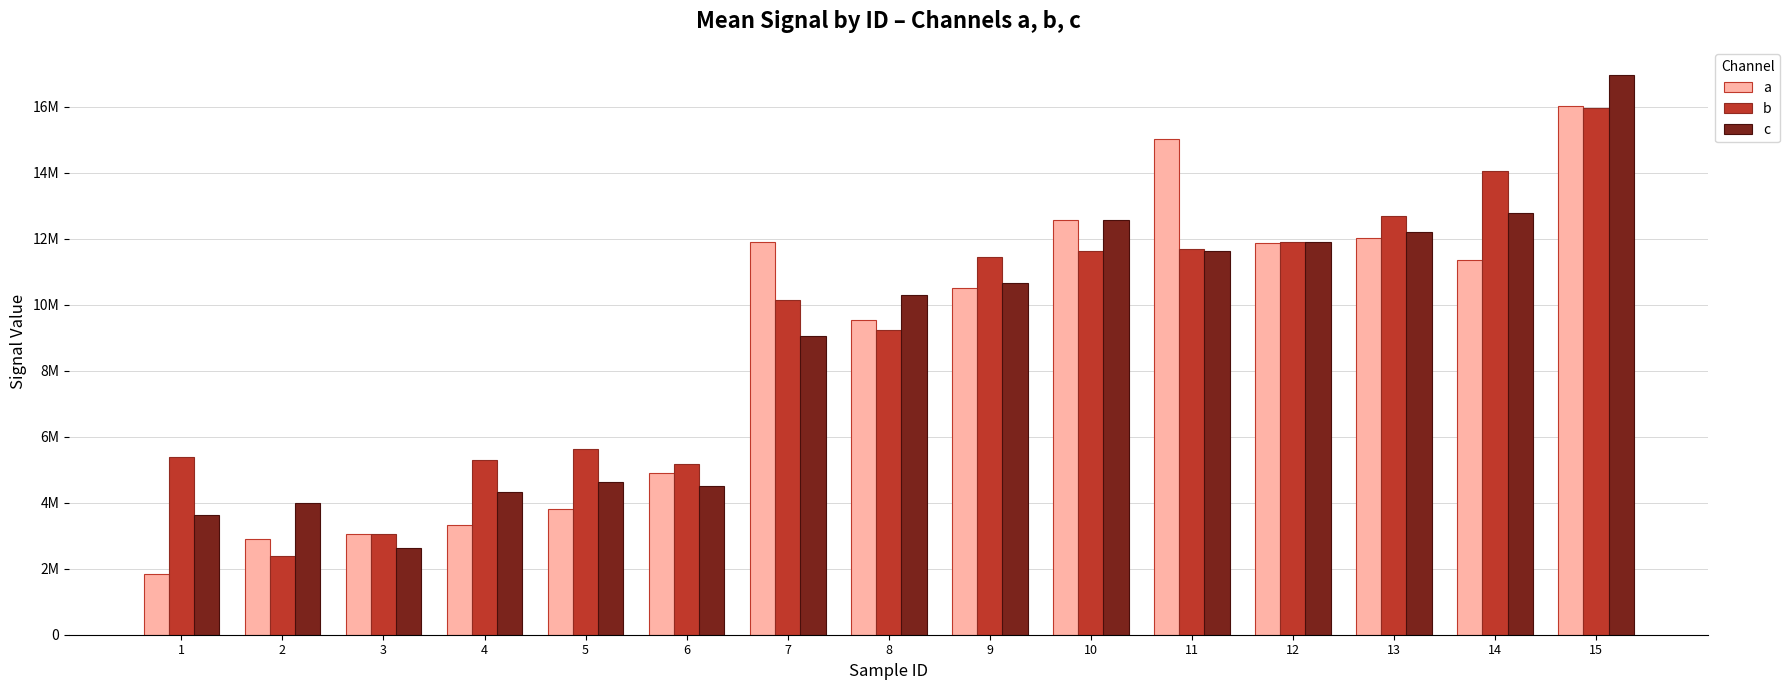

What is the difference between the highest and lowest values at 11?

3379431